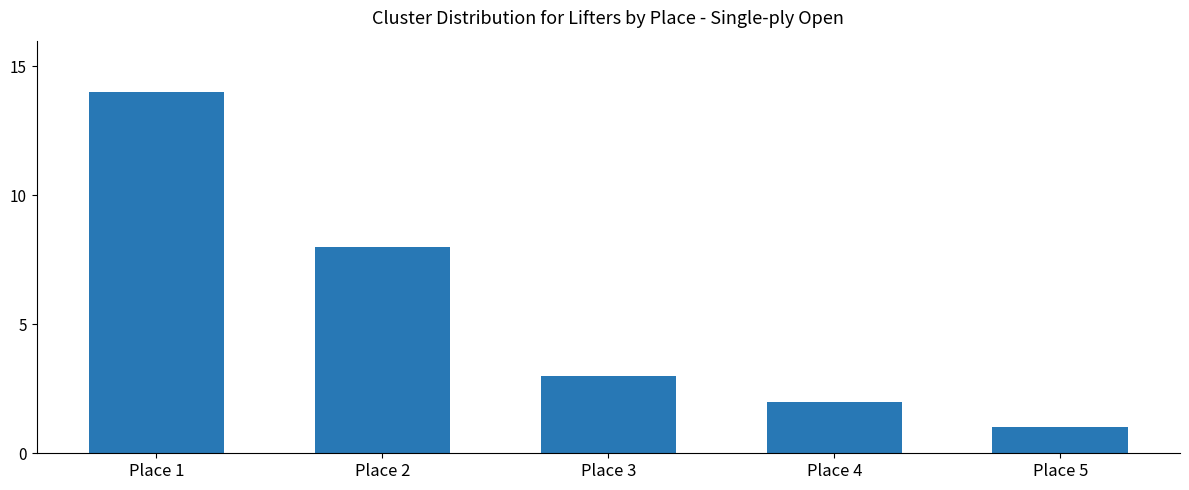

Which has a higher value, Place 1 or Place 3?

Place 1